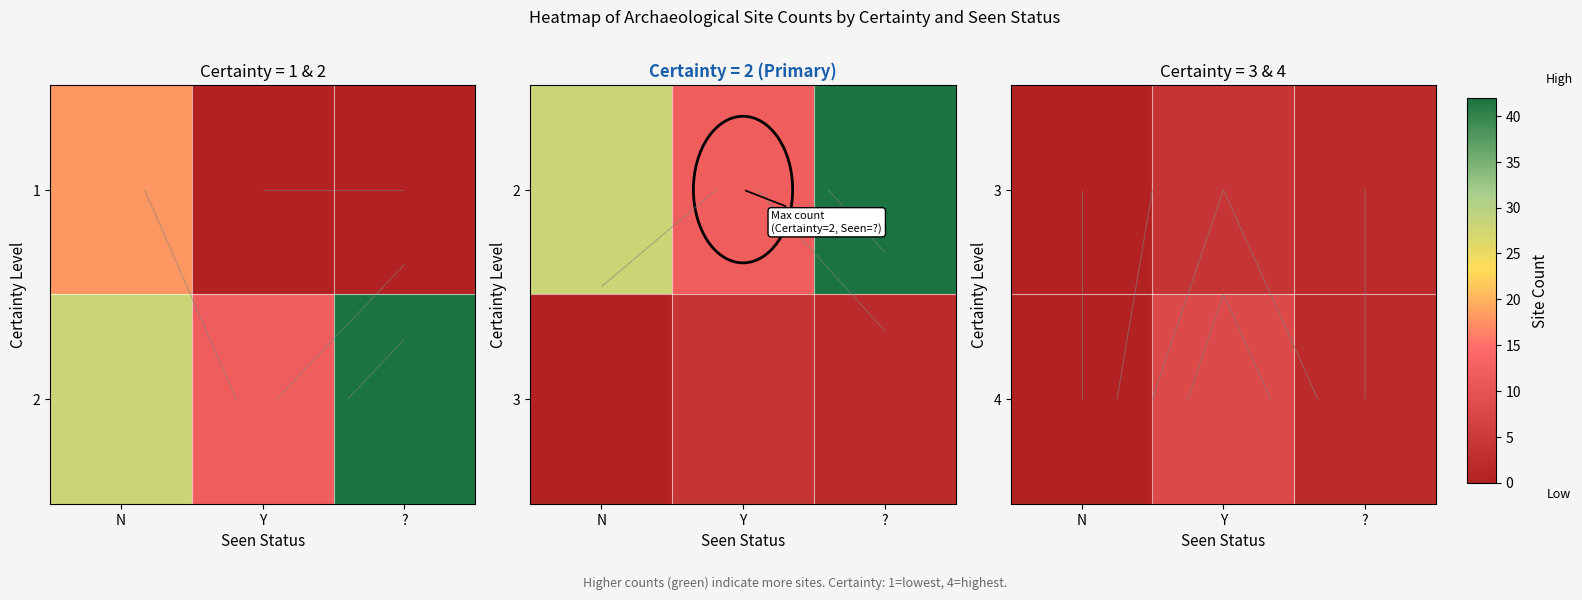

At which label is 4 closest to 4?

?